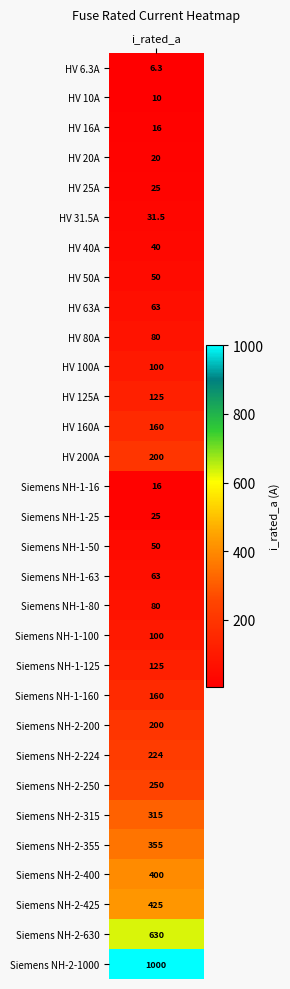

True or false: the data shows 224.0 at 23.

True